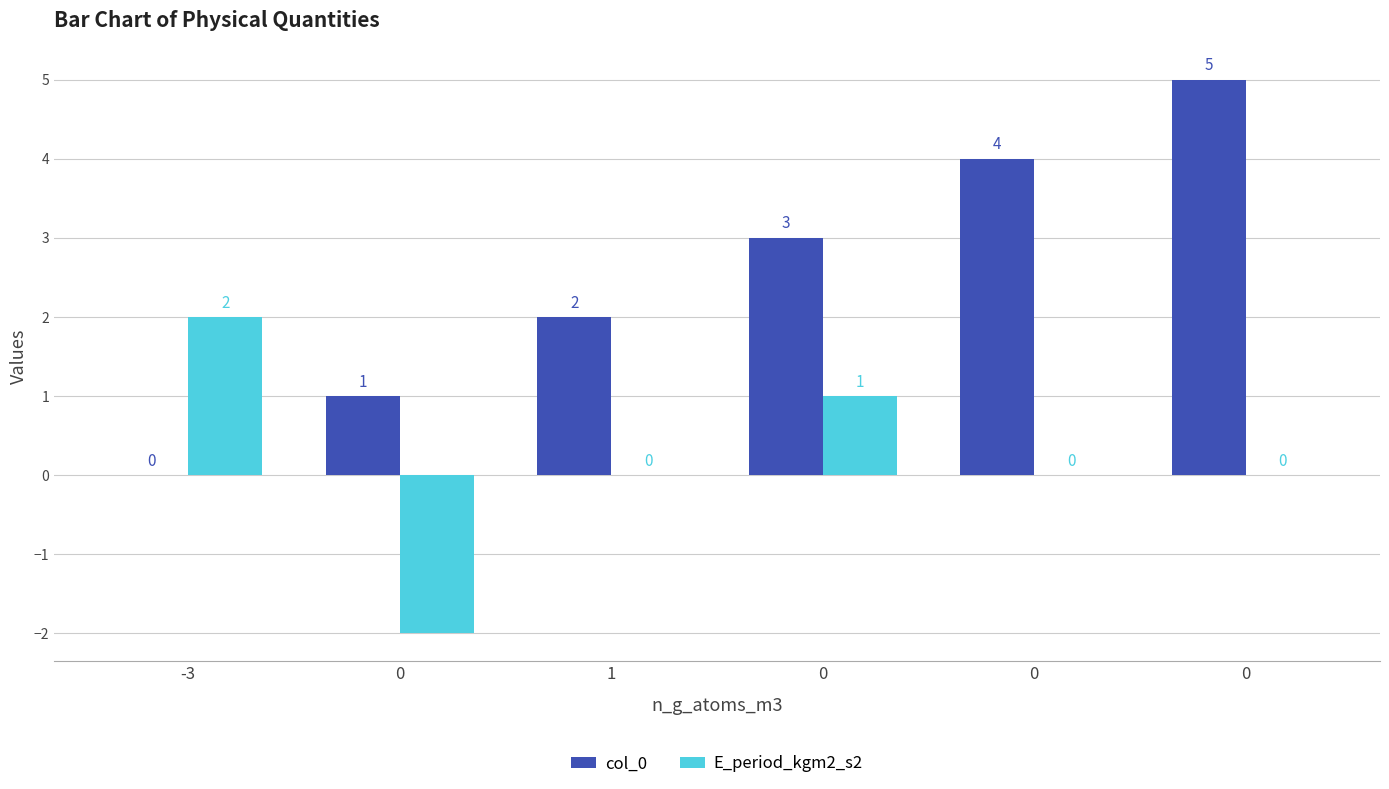

Reading right to left, what are all the values shown in this chart?

col_0: 0=5	0=4	0=3	1=2	0=1	-3=0
E_period_kgm2_s2: 0=0	0=0	0=1	1=0	0=-2	-3=2